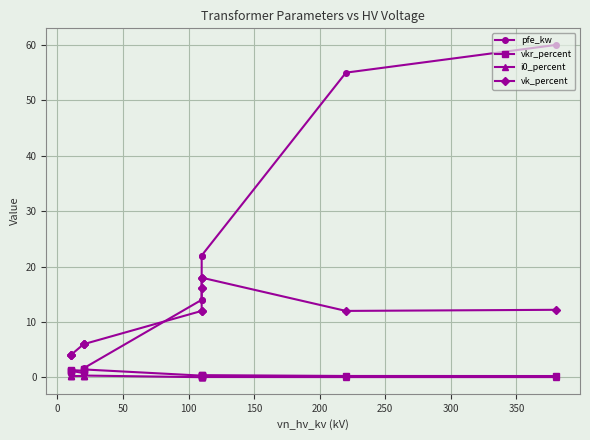

True or false: i0_percent and vk_percent intersect in this chart.

False